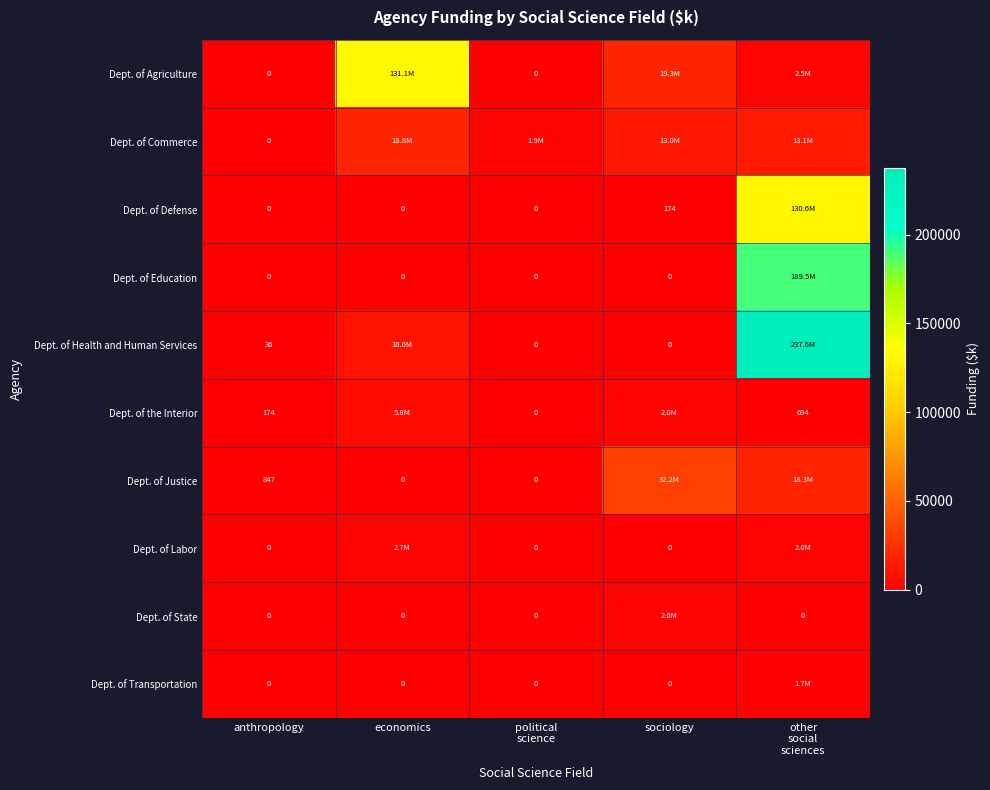

Is it true that Dept. of Labor equals 1318.7 at sociology?

False